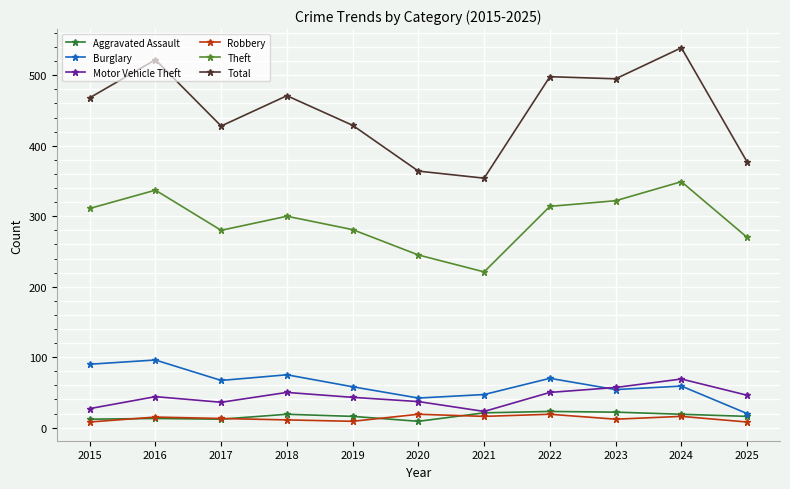

True or false: Burglary and Total cross at least once.

False